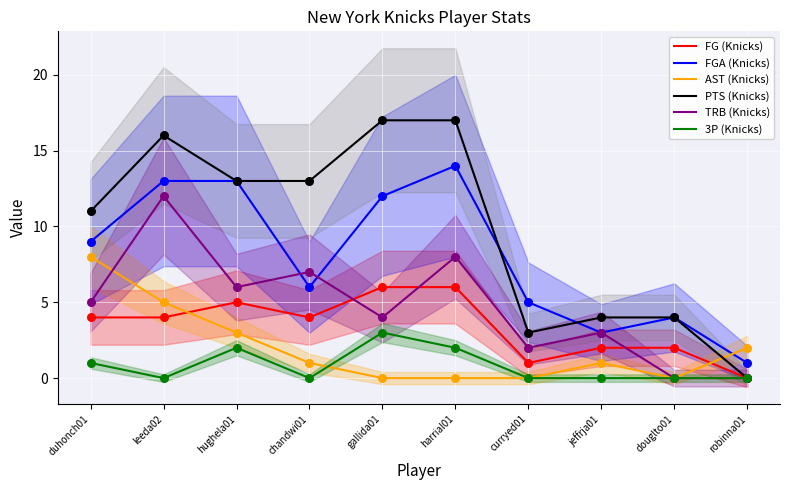

Which series reaches the minimum Y coordinate?

FG (Knicks)